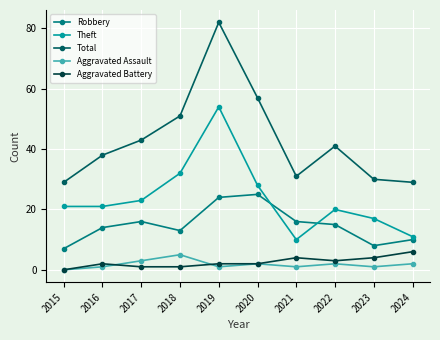

At which category does Robbery reach its first local valley?

2018